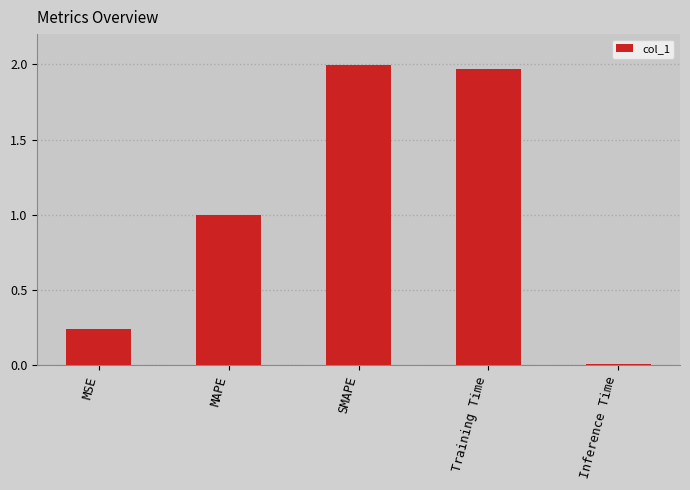

The chart shows a value of 1.2 at SMAPE. True or false?

False